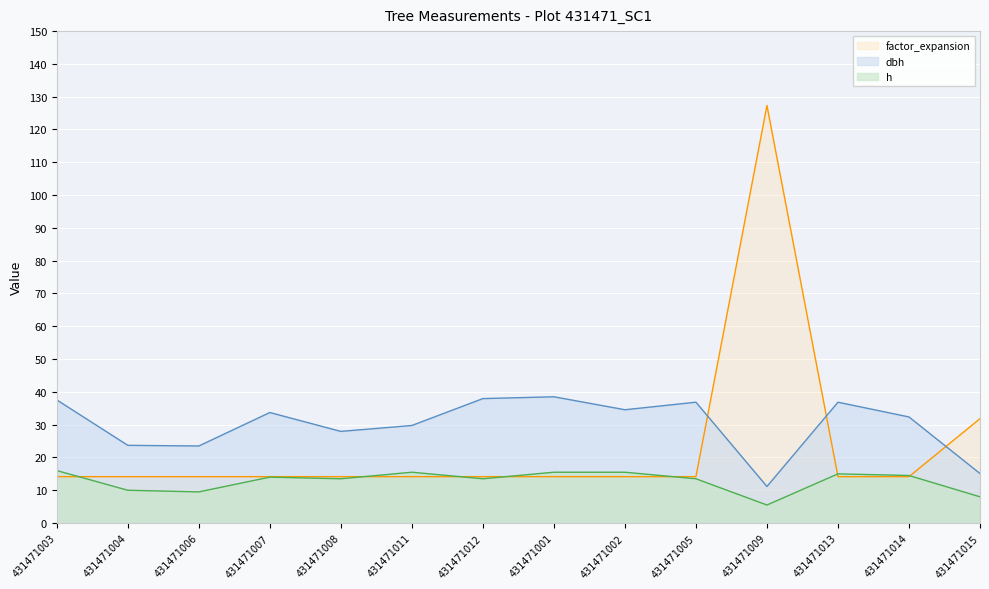

True or false: h has a value of 7.9 at 431471005.

False